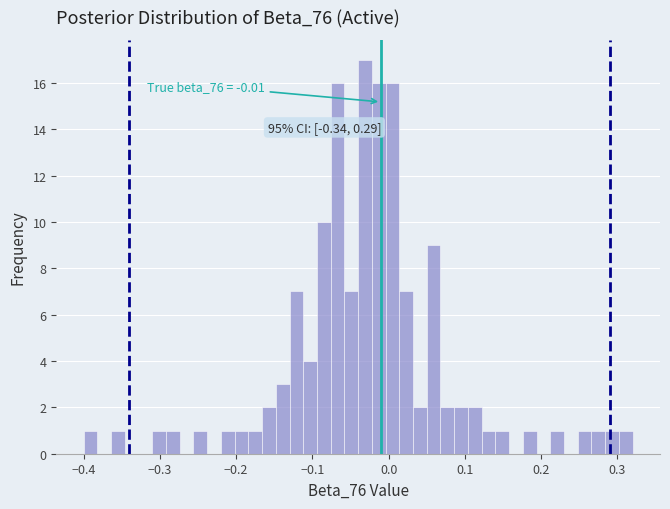

Around what value on the x-axis is the tallest bar? Give the approximate position of its centre, as read against the axis.

-0.03